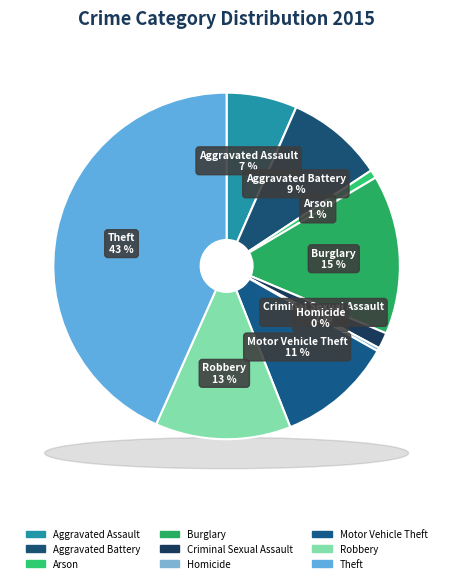

Does Arson represent more than half of the total?

No